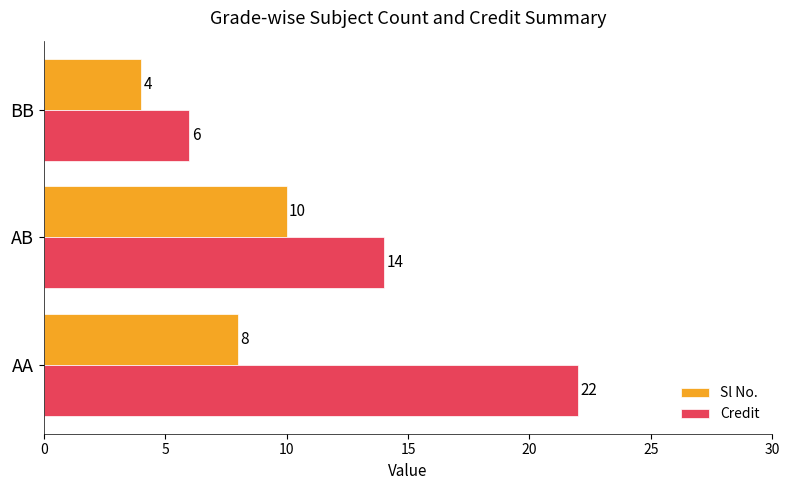

Which series has the widest spread of values?

Credit